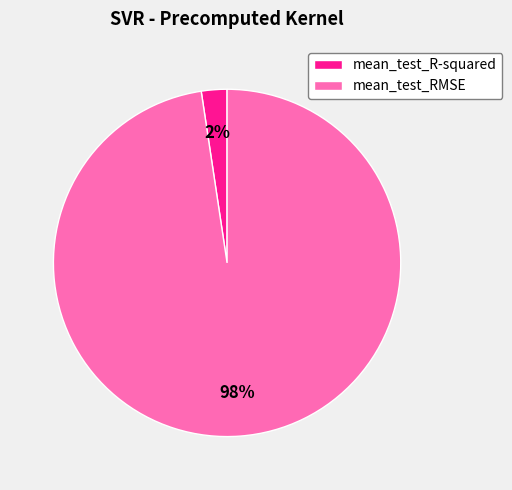

What is the smallest slice in the pie chart?

mean_test_R-squared